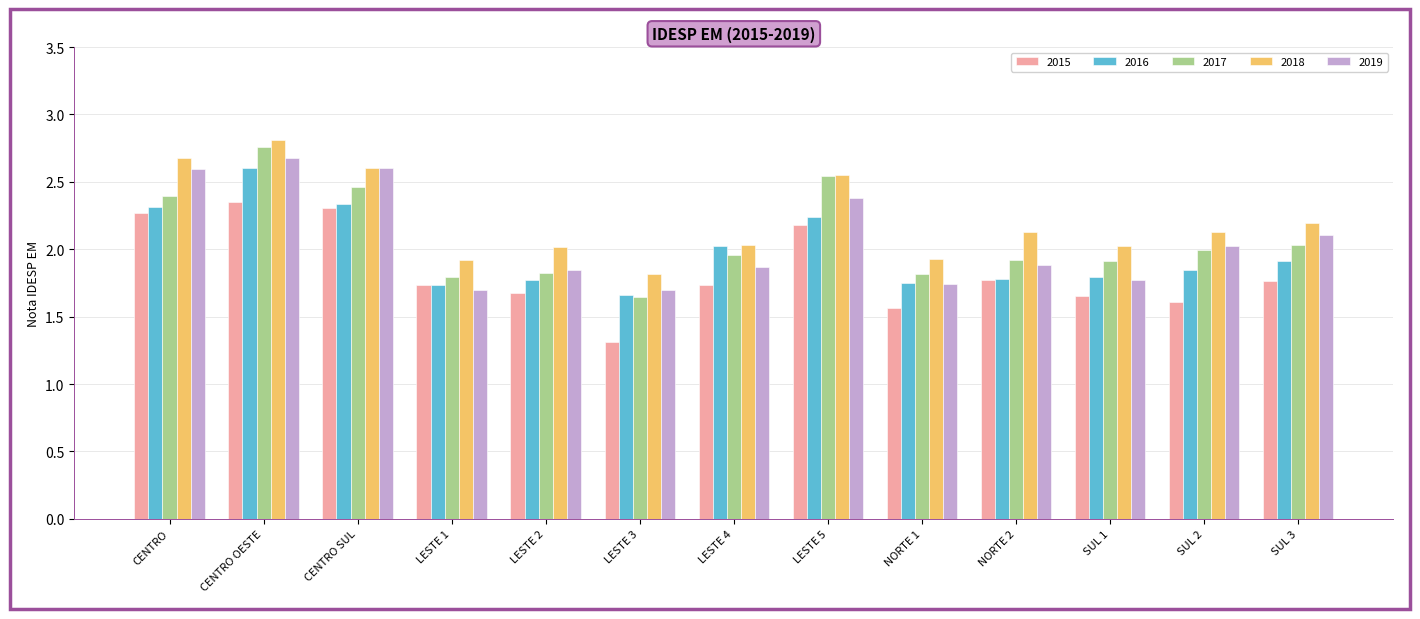

What is the difference between the highest and lowest values at NORTE 2?

0.4